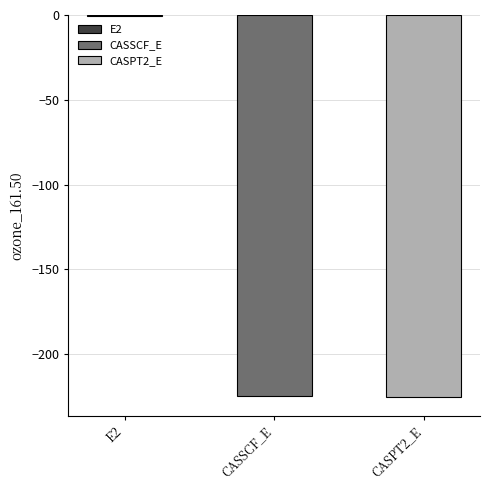

At which label does the data first exceed -224?

E2